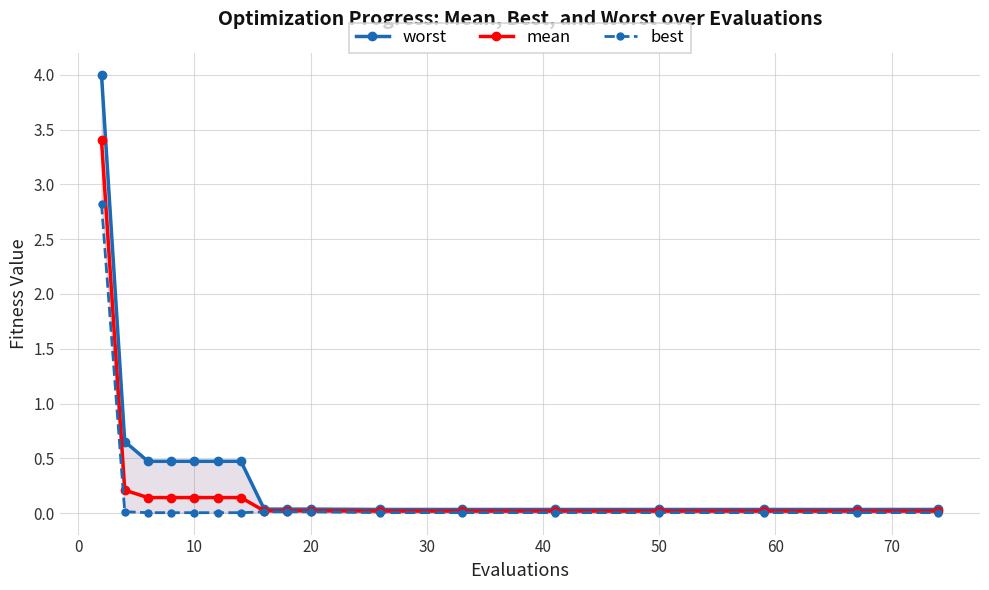

How many lines are shown in the chart?

3